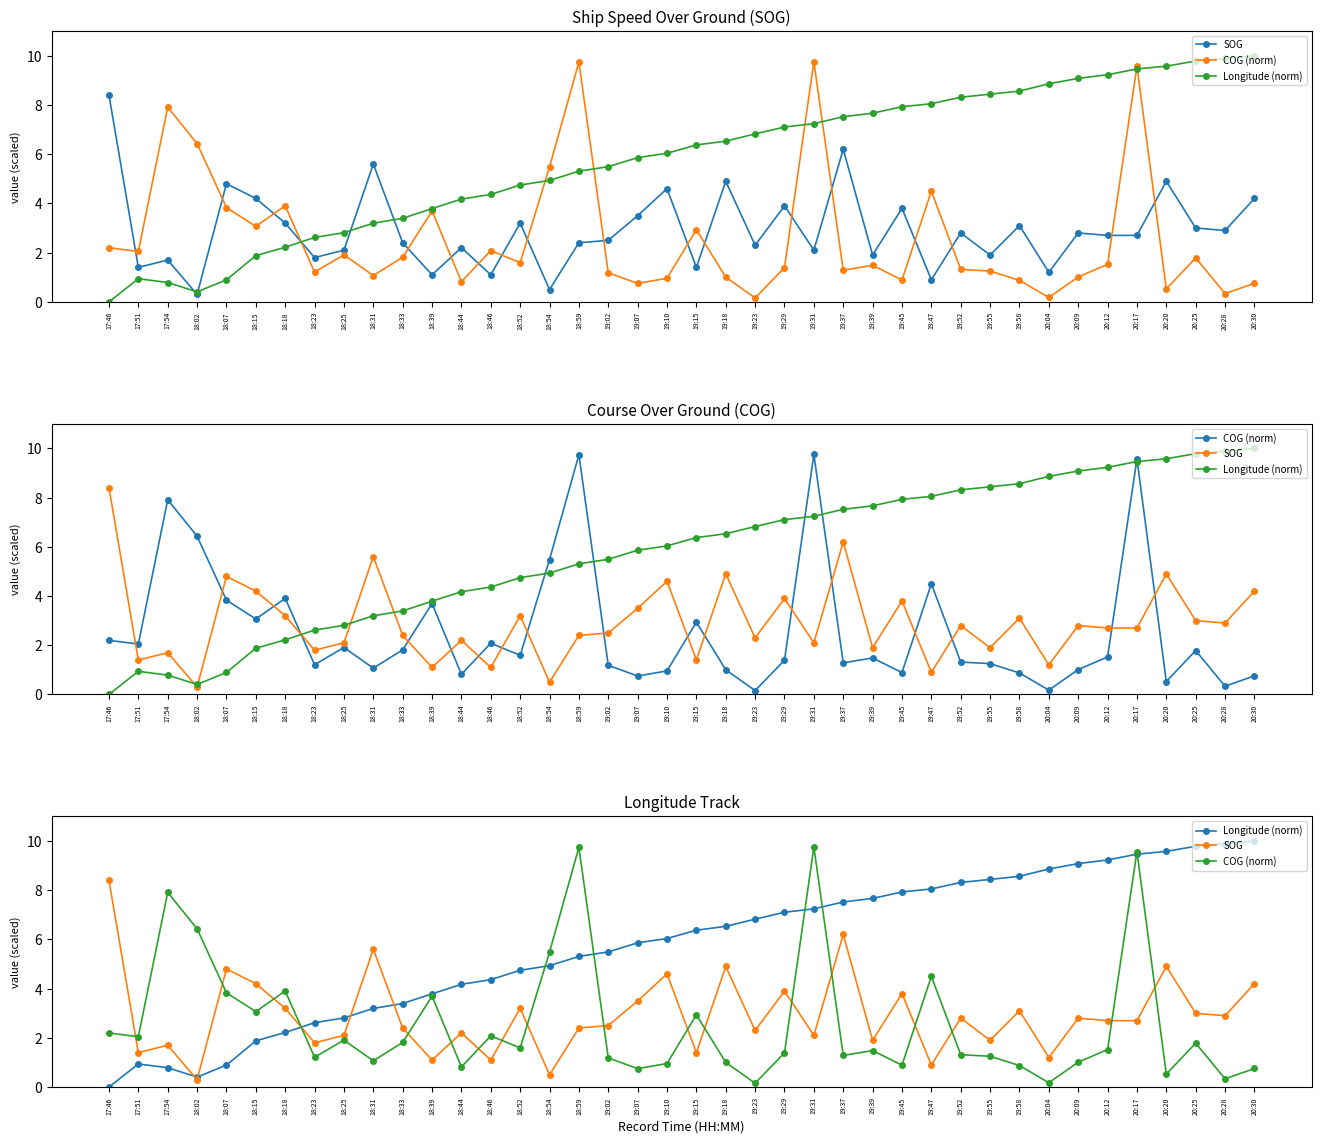

True or false: COG (norm) and Longitude (norm) cross at least once.

True